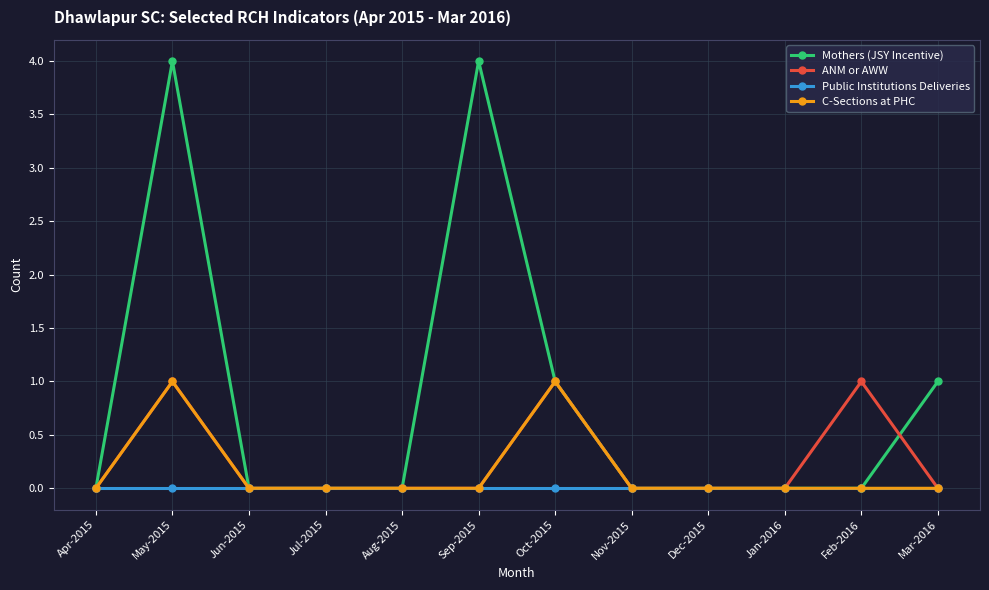

Reading right to left, transcribe all the data shown in this chart.

Mothers (JSY Incentive): Mar-2016=1	Feb-2016=0	Jan-2016=0	Dec-2015=0	Nov-2015=0	Oct-2015=1	Sep-2015=4	Aug-2015=0	Jul-2015=0	Jun-2015=0	May-2015=4	Apr-2015=0
ANM or AWW: Mar-2016=0	Feb-2016=1	Jan-2016=0	Dec-2015=0	Nov-2015=0	Oct-2015=1	Sep-2015=0	Aug-2015=0	Jul-2015=0	Jun-2015=0	May-2015=1	Apr-2015=0
Public Institutions Deliveries: Mar-2016=0	Feb-2016=0	Jan-2016=0	Dec-2015=0	Nov-2015=0	Oct-2015=0	Sep-2015=0	Aug-2015=0	Jul-2015=0	Jun-2015=0	May-2015=0	Apr-2015=0
C-Sections at PHC: Mar-2016=0	Feb-2016=0	Jan-2016=0	Dec-2015=0	Nov-2015=0	Oct-2015=1	Sep-2015=0	Aug-2015=0	Jul-2015=0	Jun-2015=0	May-2015=1	Apr-2015=0